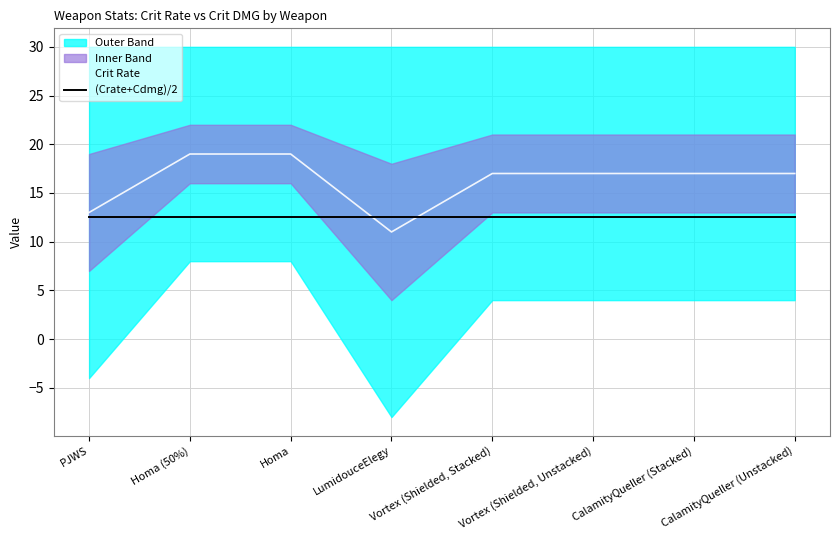

Reading right to left, extract all data points from this chart.

Crit Rate: 17.0	17.0	17.0	17.0	11.0	19.0	19.0	13.0
(Crate+Cdmg)/2: 12.5	12.5	12.5	12.5	12.5	12.5	12.5	12.5